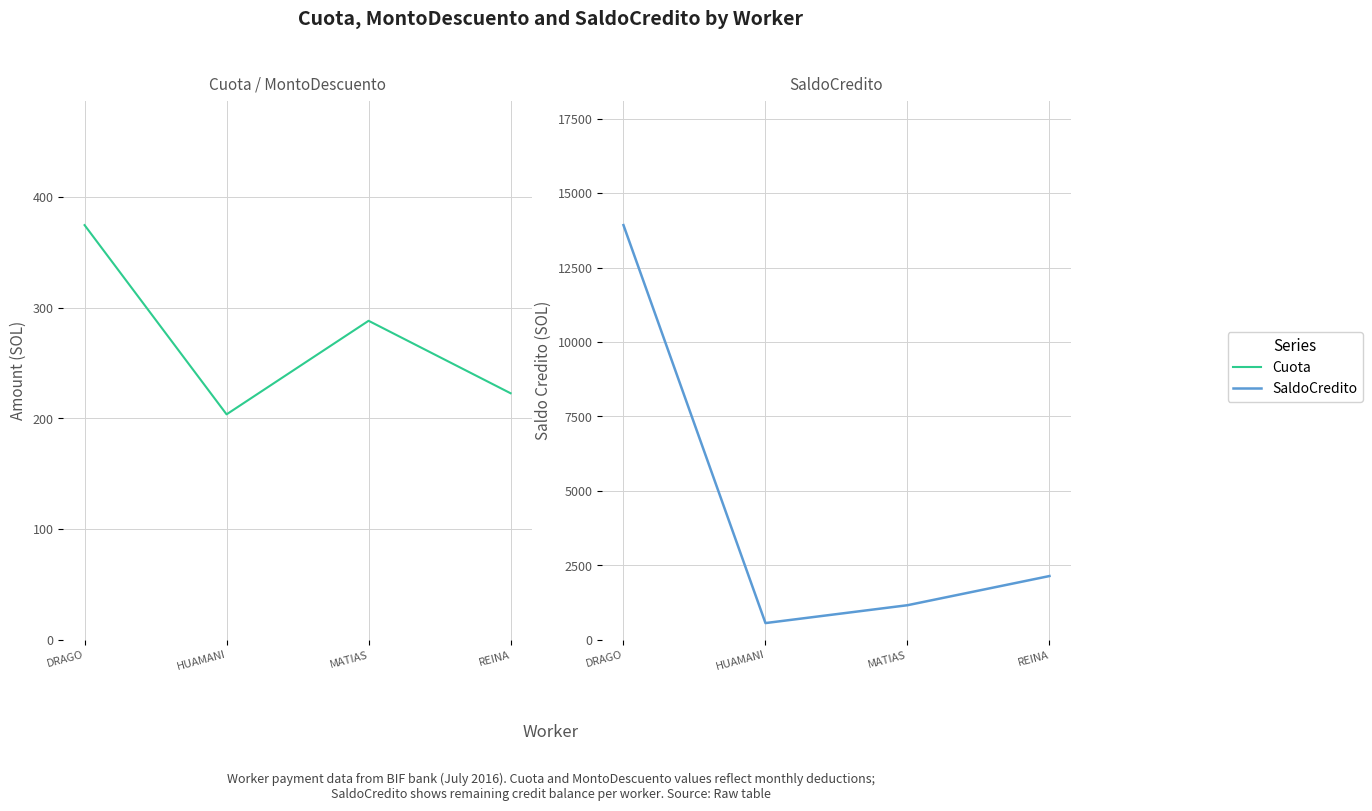

What position from the left is MATIAS?

3